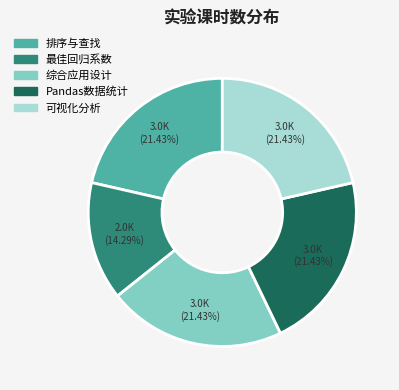

To the nearest percent, what is the combined percentage of 综合应用设计 and 最佳回归系数?

36%